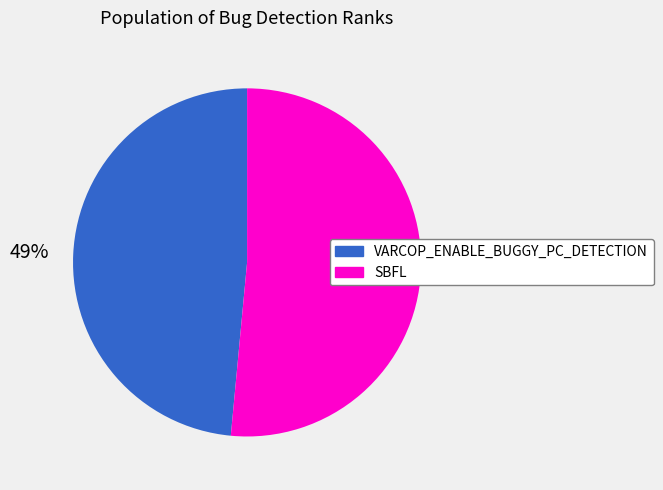

Is it true that SBFL is 58% of the pie?

False